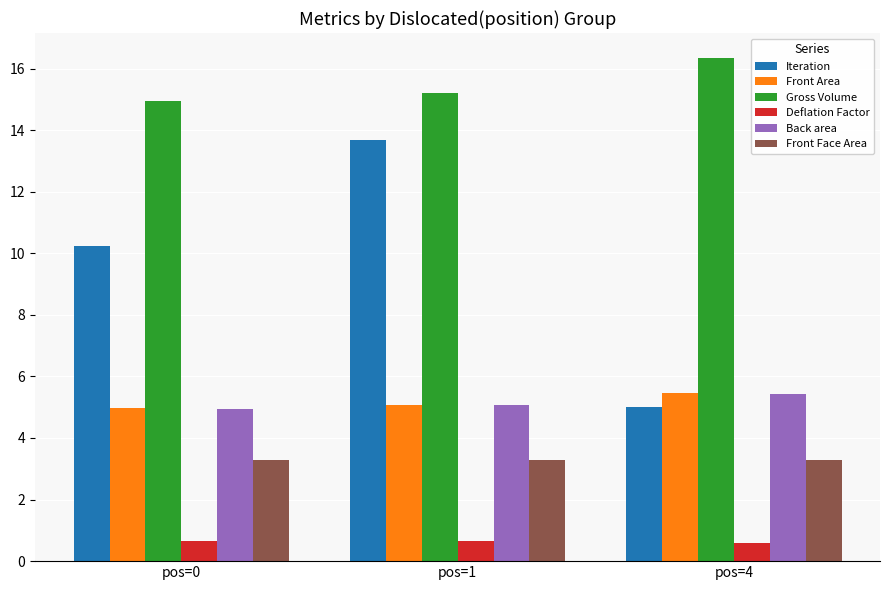

What is the sum of all Deflation Factor values?

1.9